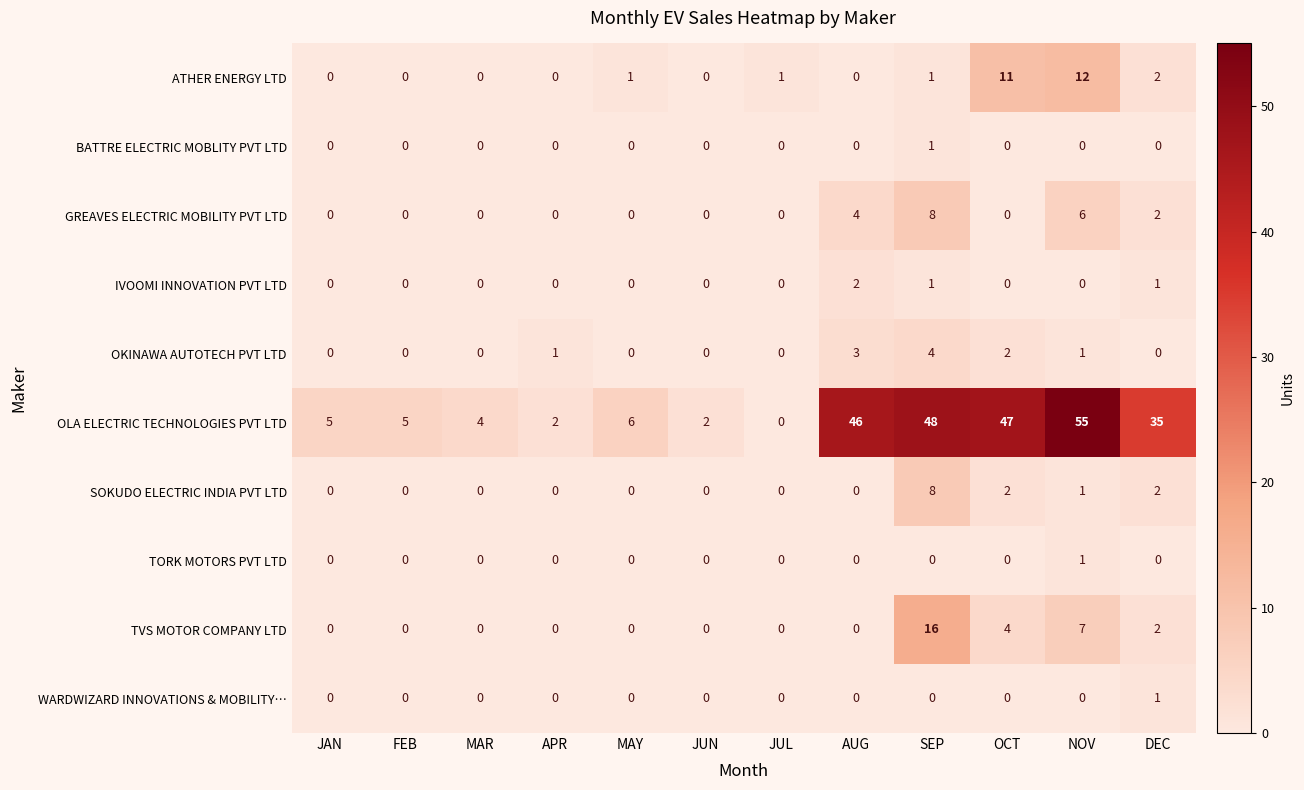

Which series has the widest spread of values?

OLA ELECTRIC TECHNOLOGIES PVT LTD